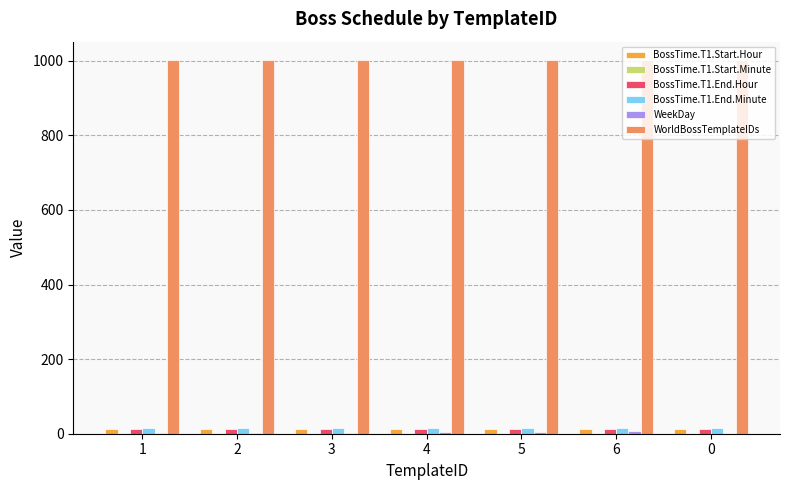

Does the chart contain stacked bars?

No